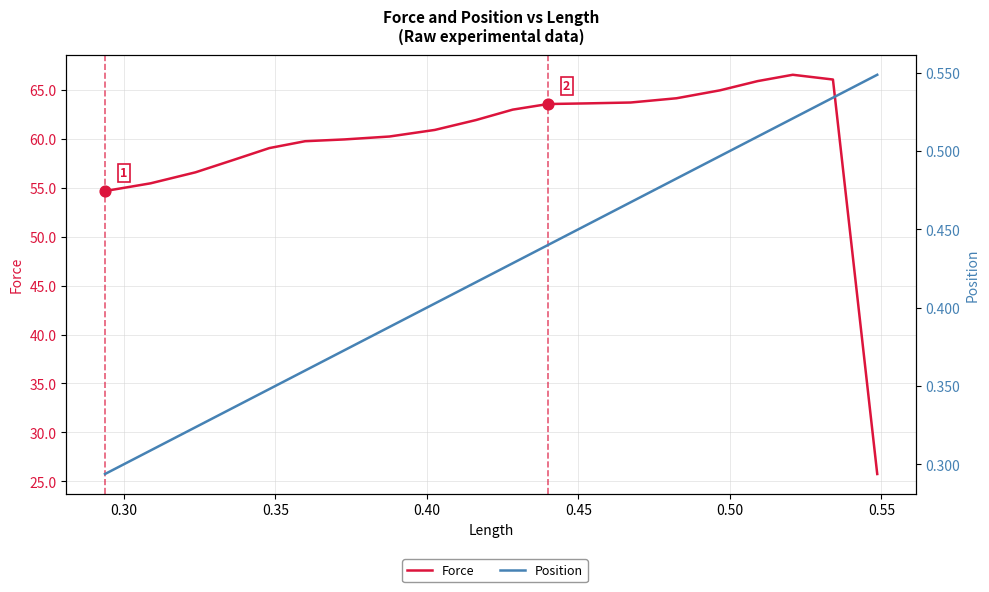

Which series contains the highest Y value?

Force